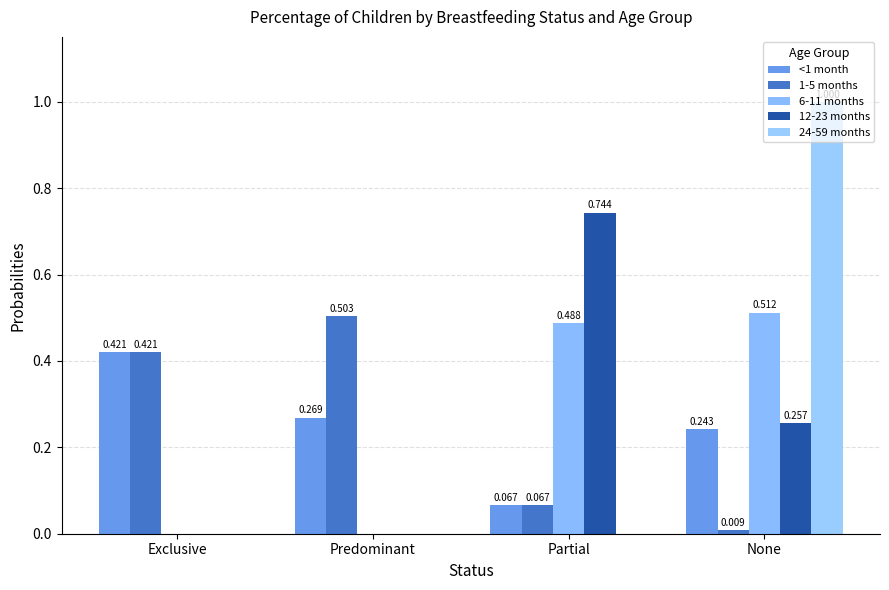

What is the highest value of the 24-59 months series?

1.0